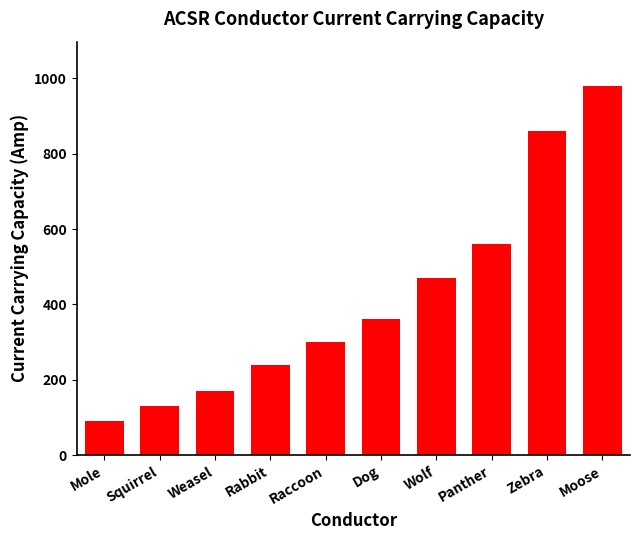

True or false: the data shows 1731 at Moose.

False